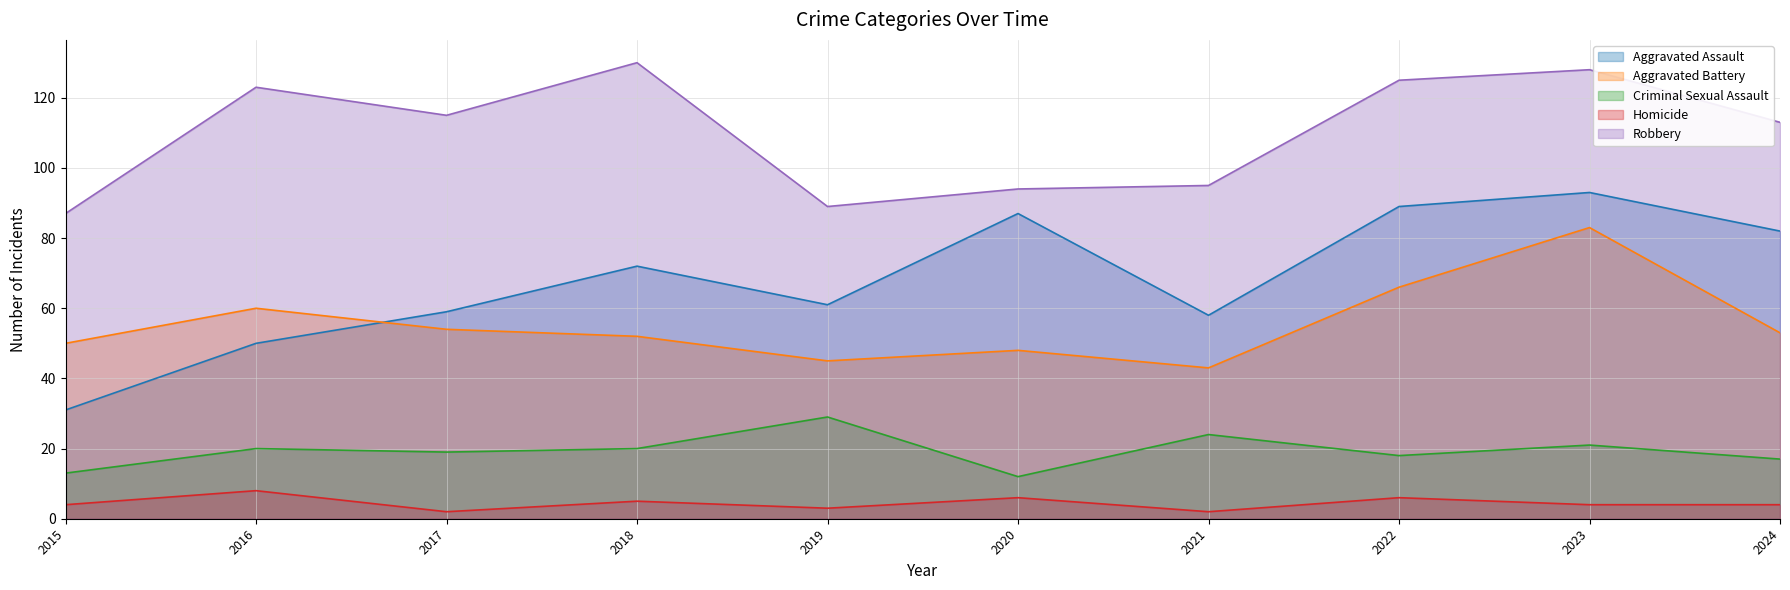

The Robbery series shows 205 at 2018. True or false?

False